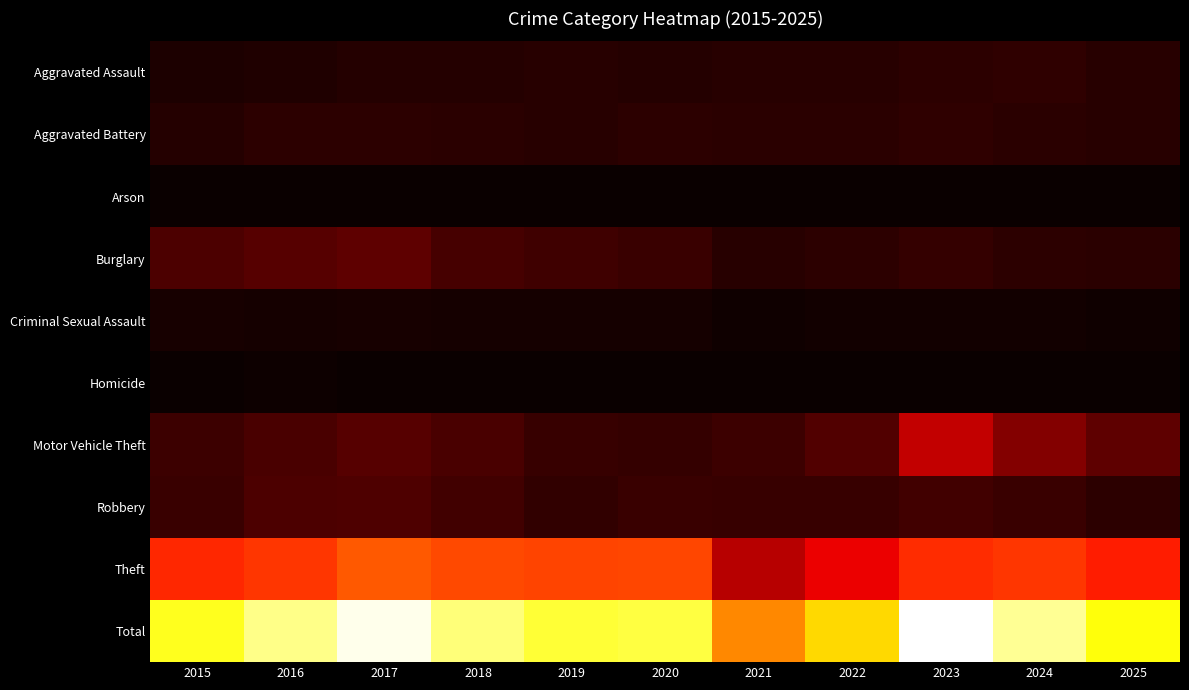

What is the total value across all series at 2021?

13942